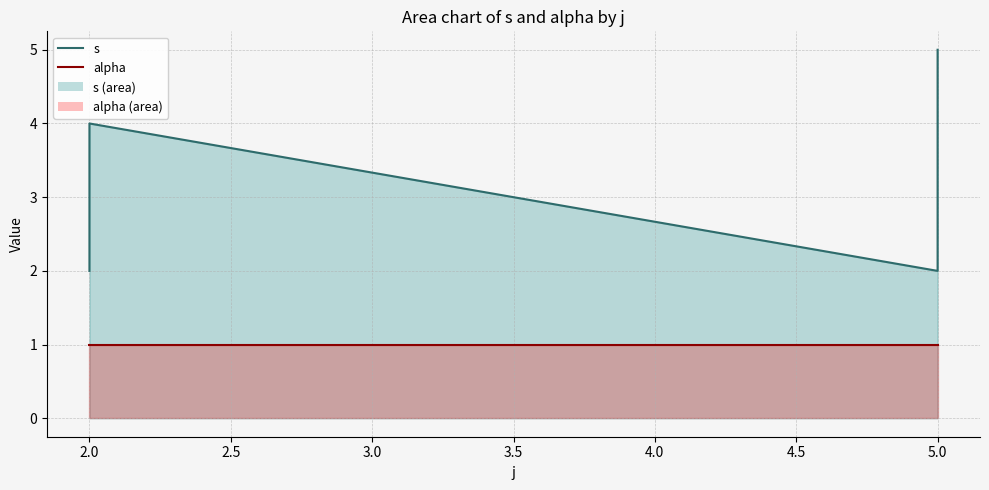

Rank the categories by value from highest to lowest.

5, 2, 5, 2, 5